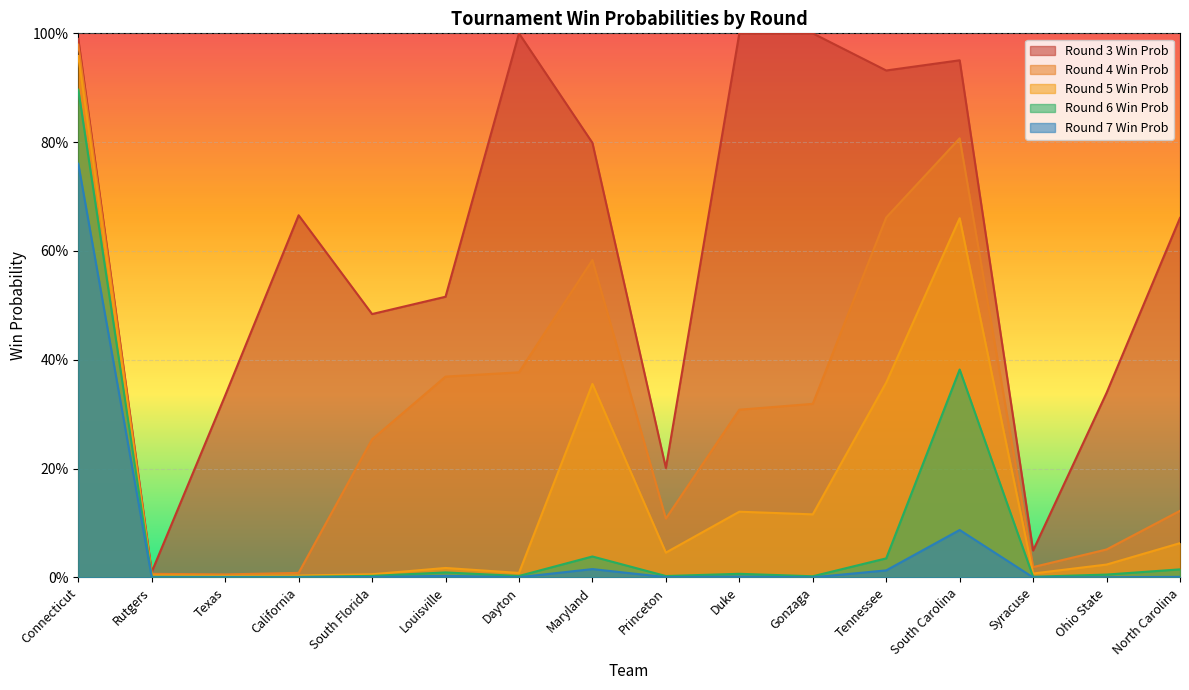

How many categories are shown in the chart?

16